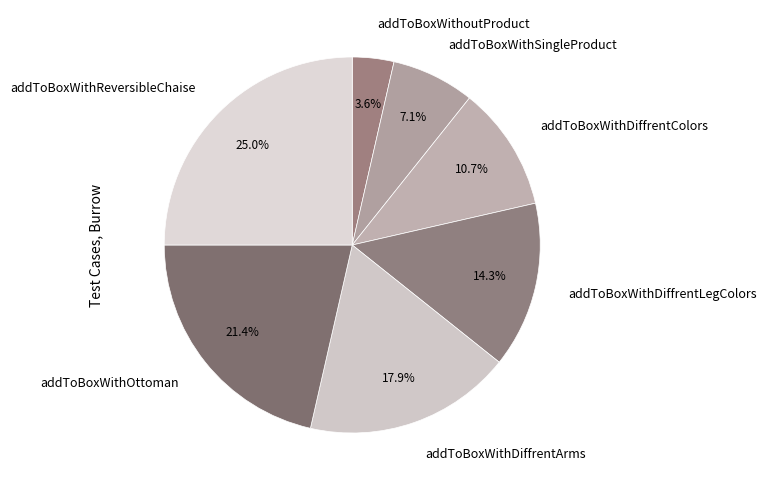

The addToBoxWithDiffrentArms slice represents 9% of the pie. True or false?

False